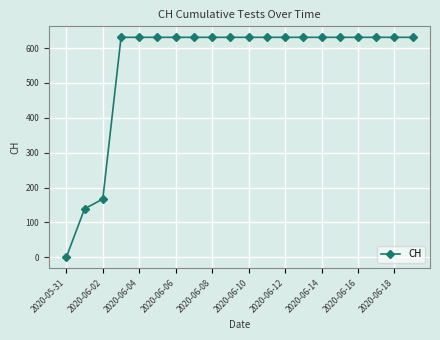

Reading left to right, list all the values displayed in this chart.

0	139	167	631	631	631	631	631	631	631	631	631	631	631	631	631	631	631	631	631